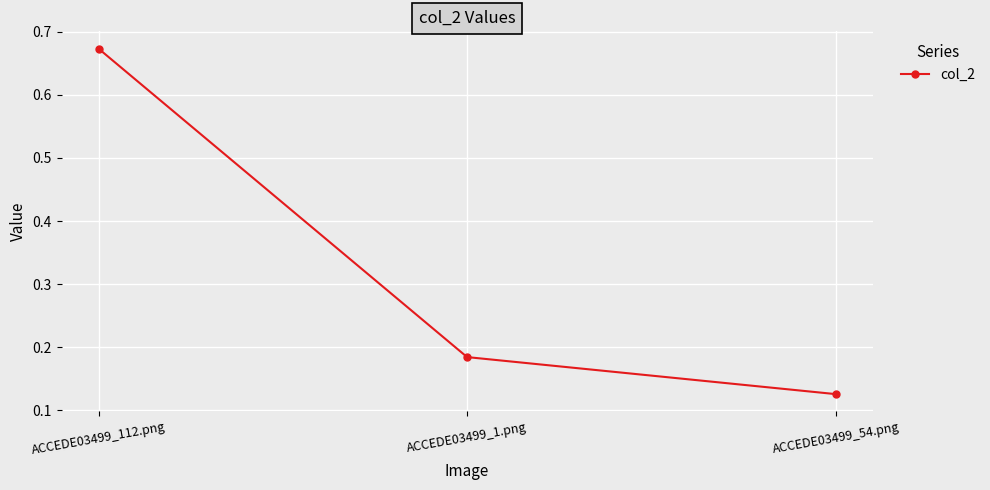

How many values are between 0 and 1?

3